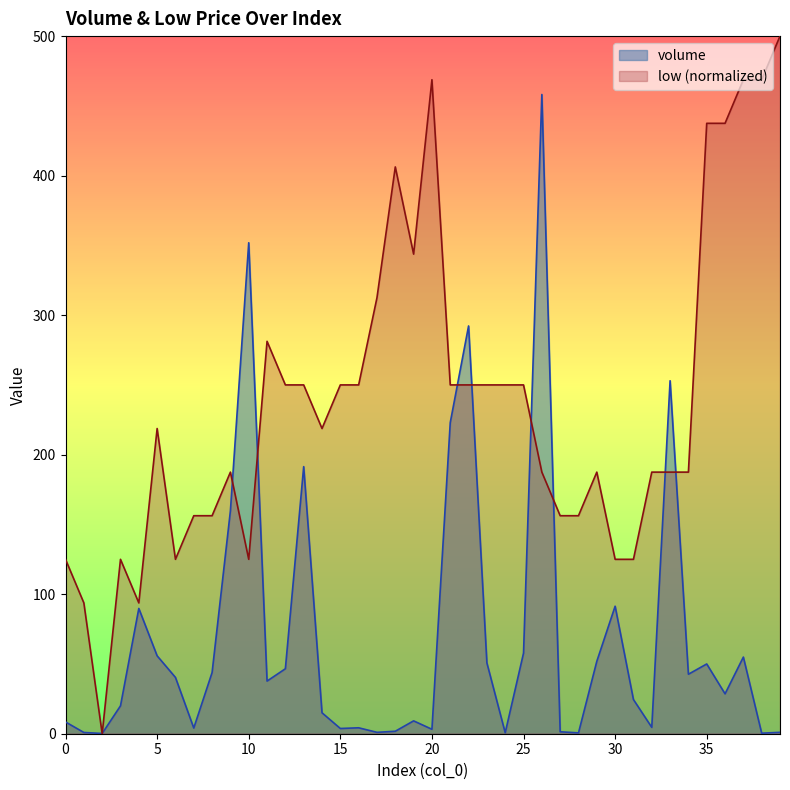

Rank the series at 9 from highest to lowest value.

low, volume